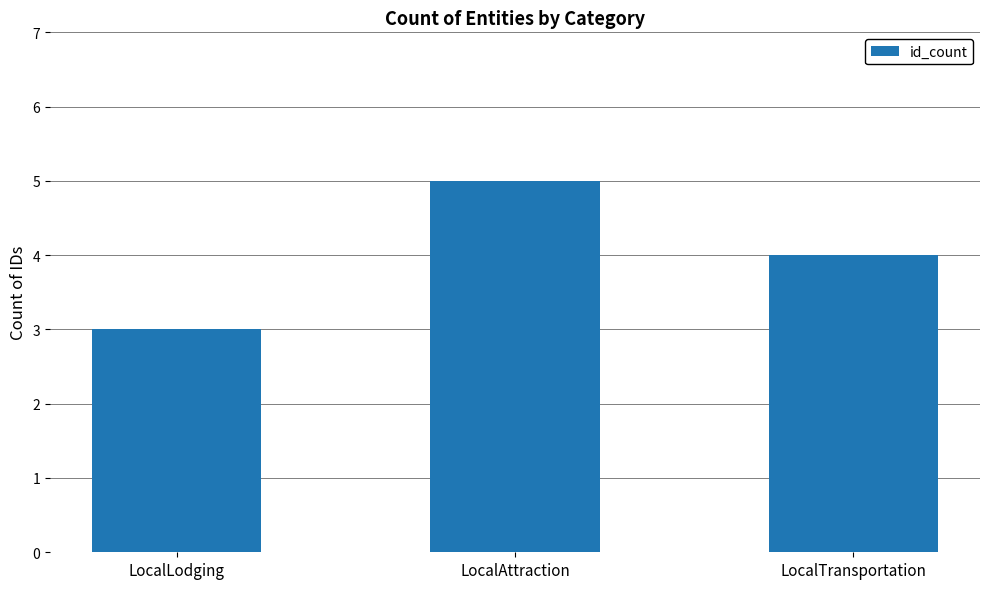

How many values are below 4?

1